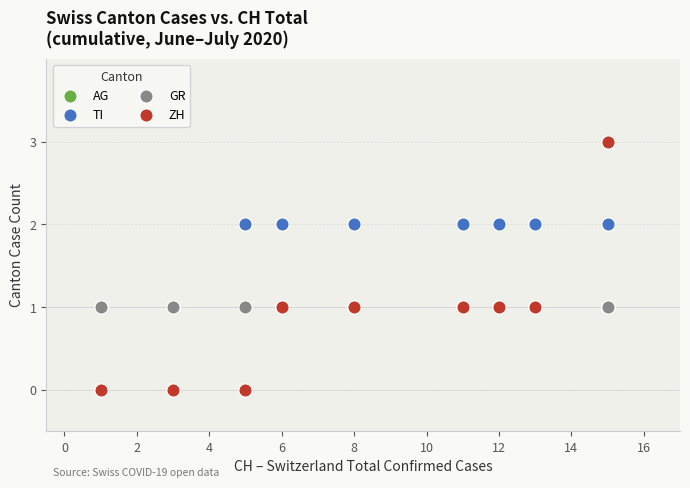

What are all the series names shown in the legend?

AG, TI, GR, ZH